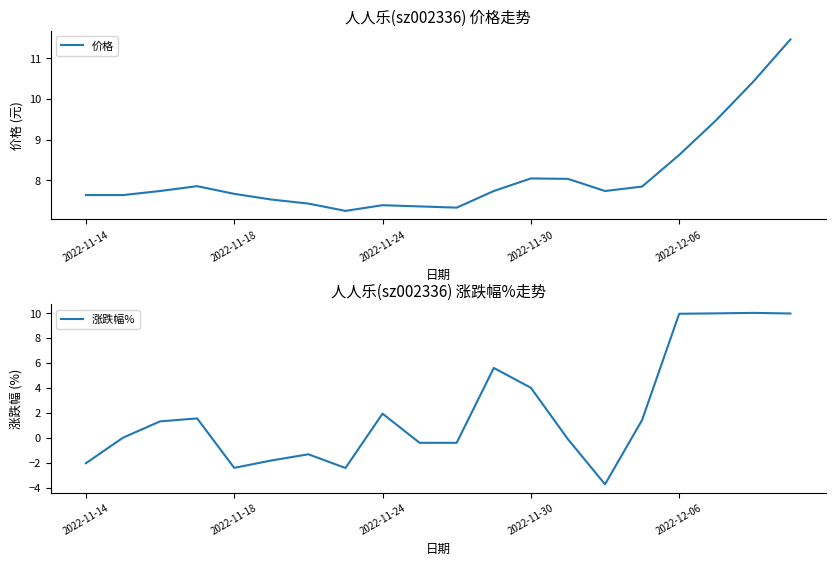

How many distinct data groups are displayed?

2